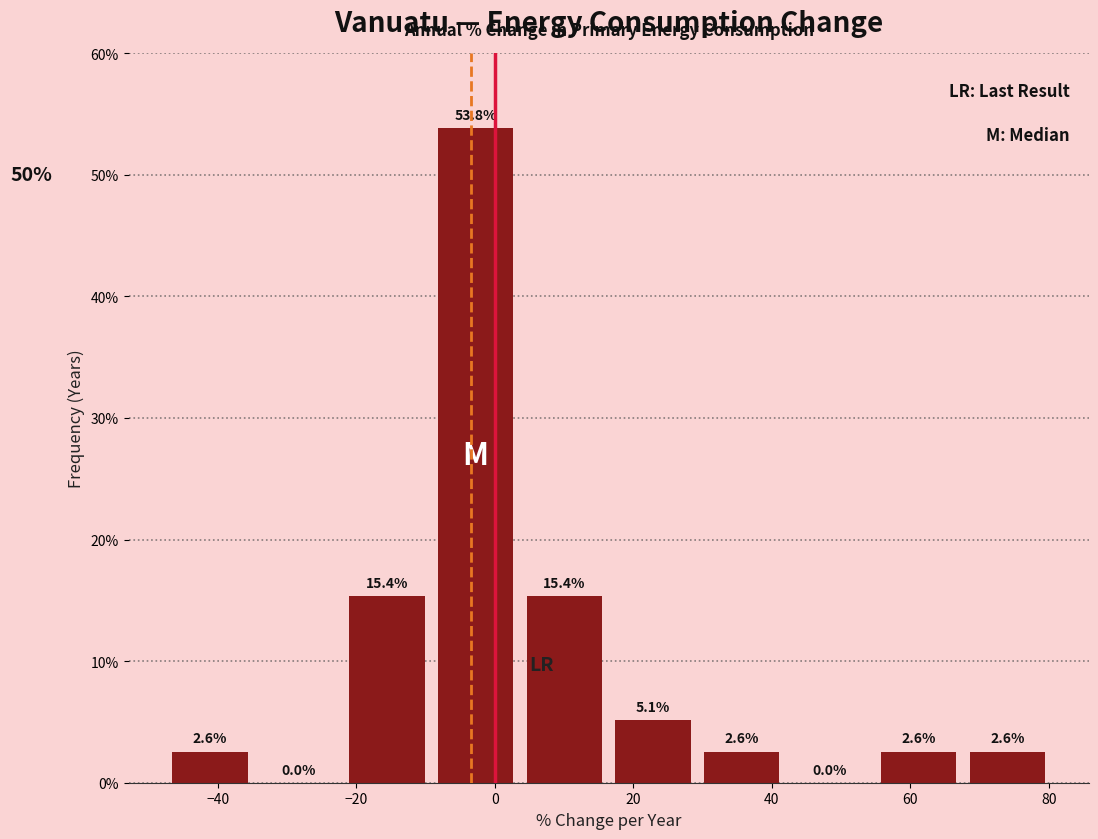

How tall is the bar that spans 16 to 30 on the x-axis? The bar edges are not printed on the chart, so give them approximately, as read against the axis.

5.1